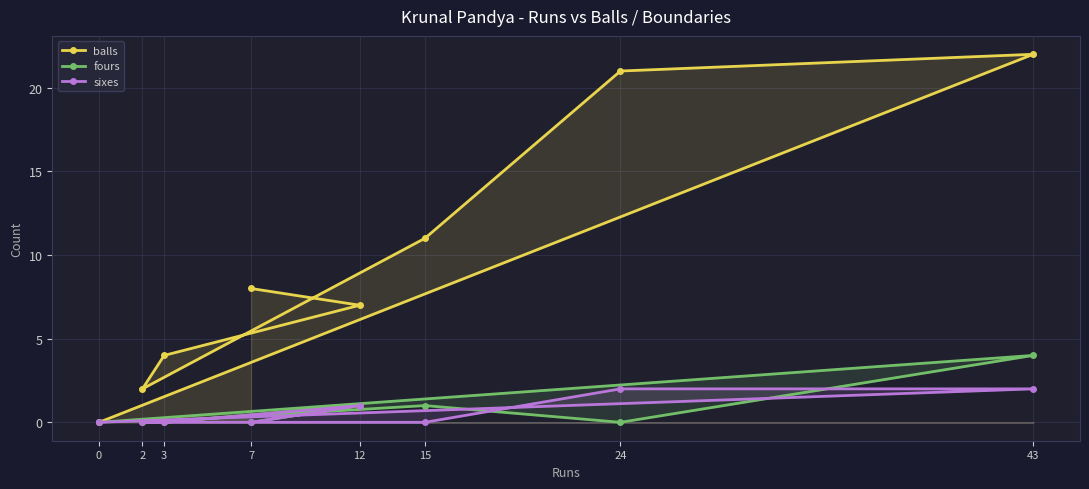

Count the number of categories in the chart.

8